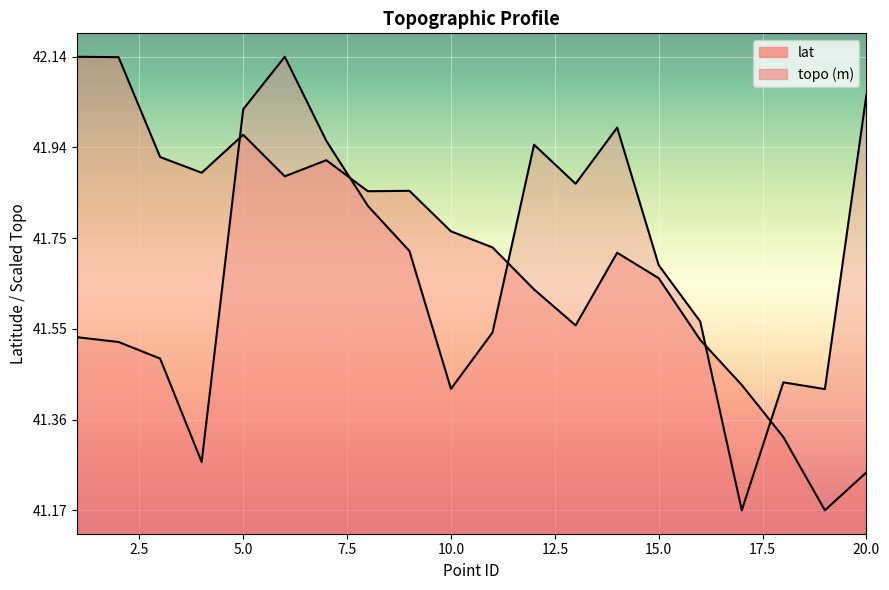

At how many categories does at least one series exceed 42?

5